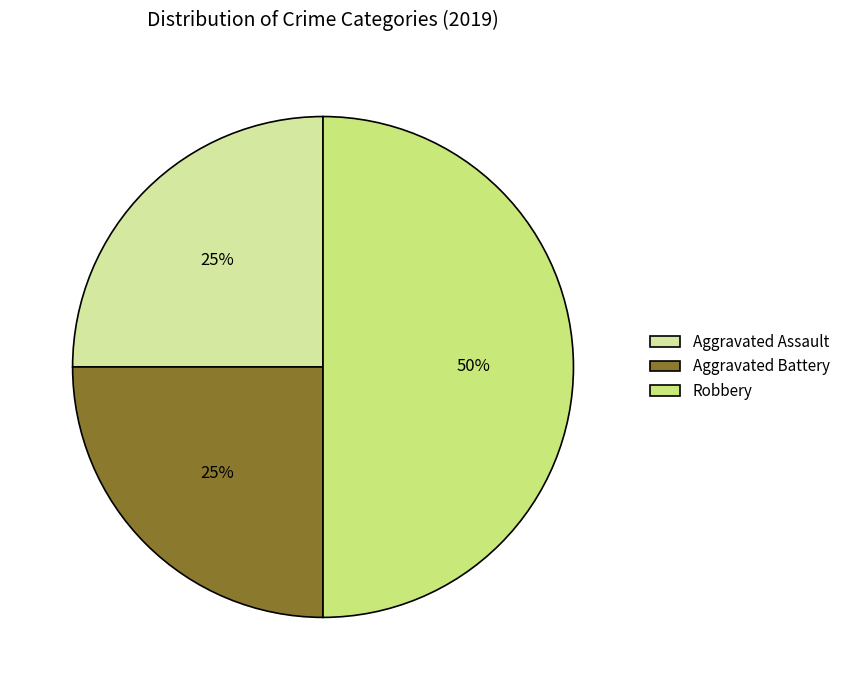

To the nearest percent, what is the difference between the Aggravated Assault and Robbery slice percentages?

25%